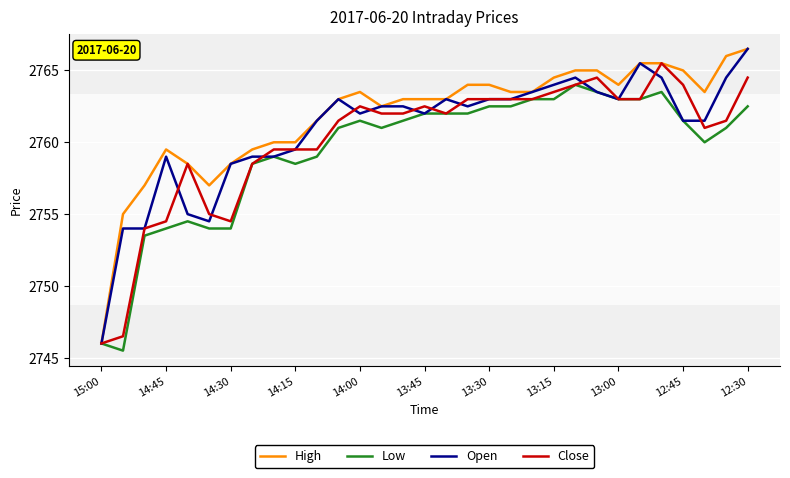

What is the minimum value for High?

2746.0